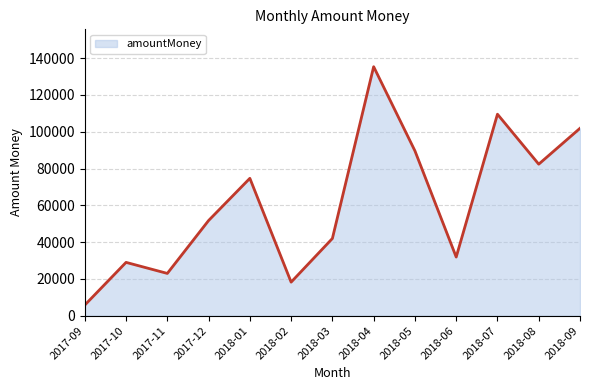

What position from the right is 2018-02?

8